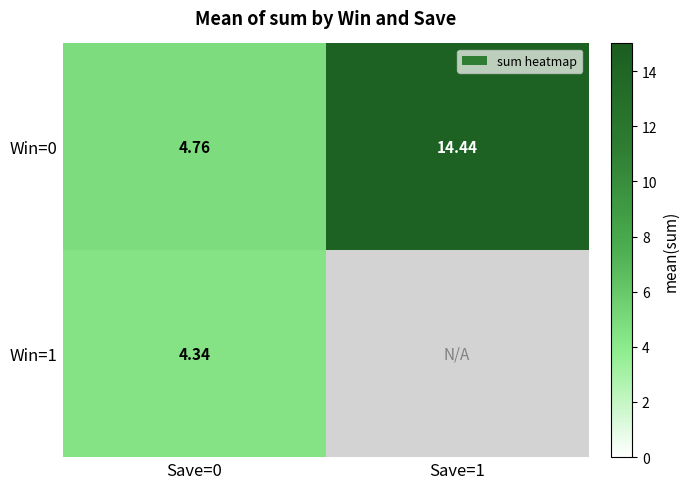

Is the value of Win=1 at Save=0 greater than the value of Win=0 at Save=0?

No